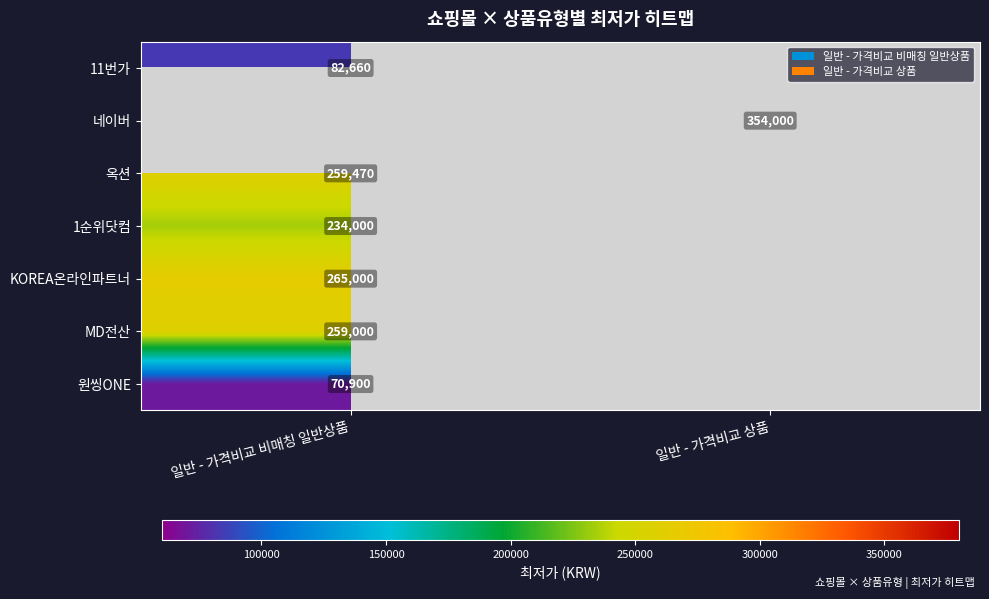

True or false: 11번가 has a value of 143653 at 일반 - 가격비교 비매칭 일반상품.

False